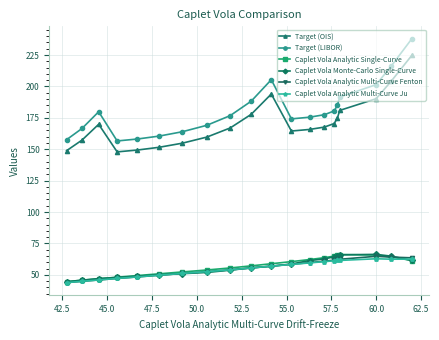

What is the value of the Target (LIBOR) point at the 2nd from the left?

166.5